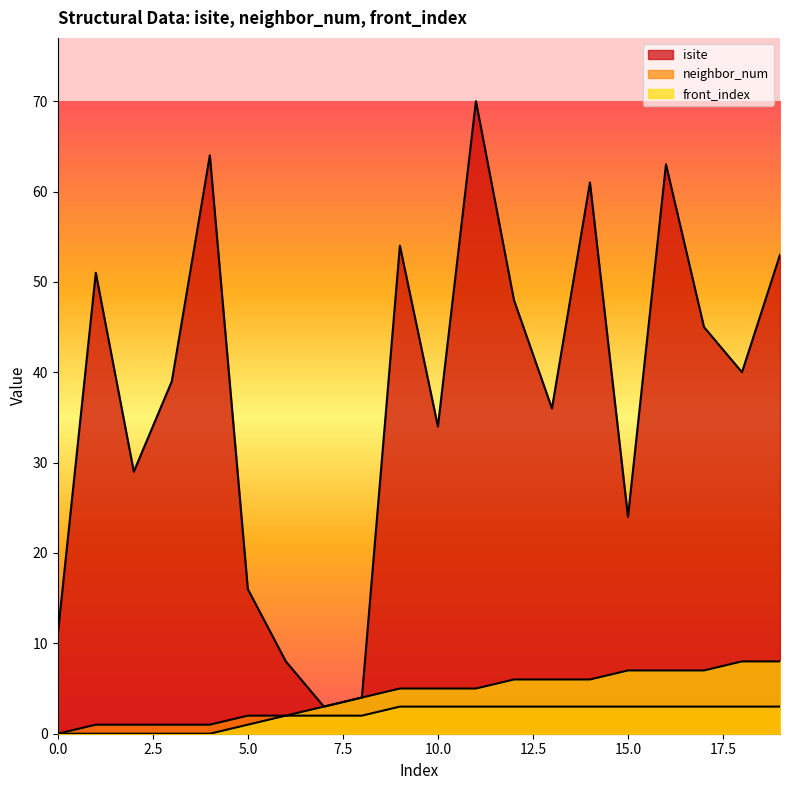

True or false: front_index and neighbor_num intersect in this chart.

False